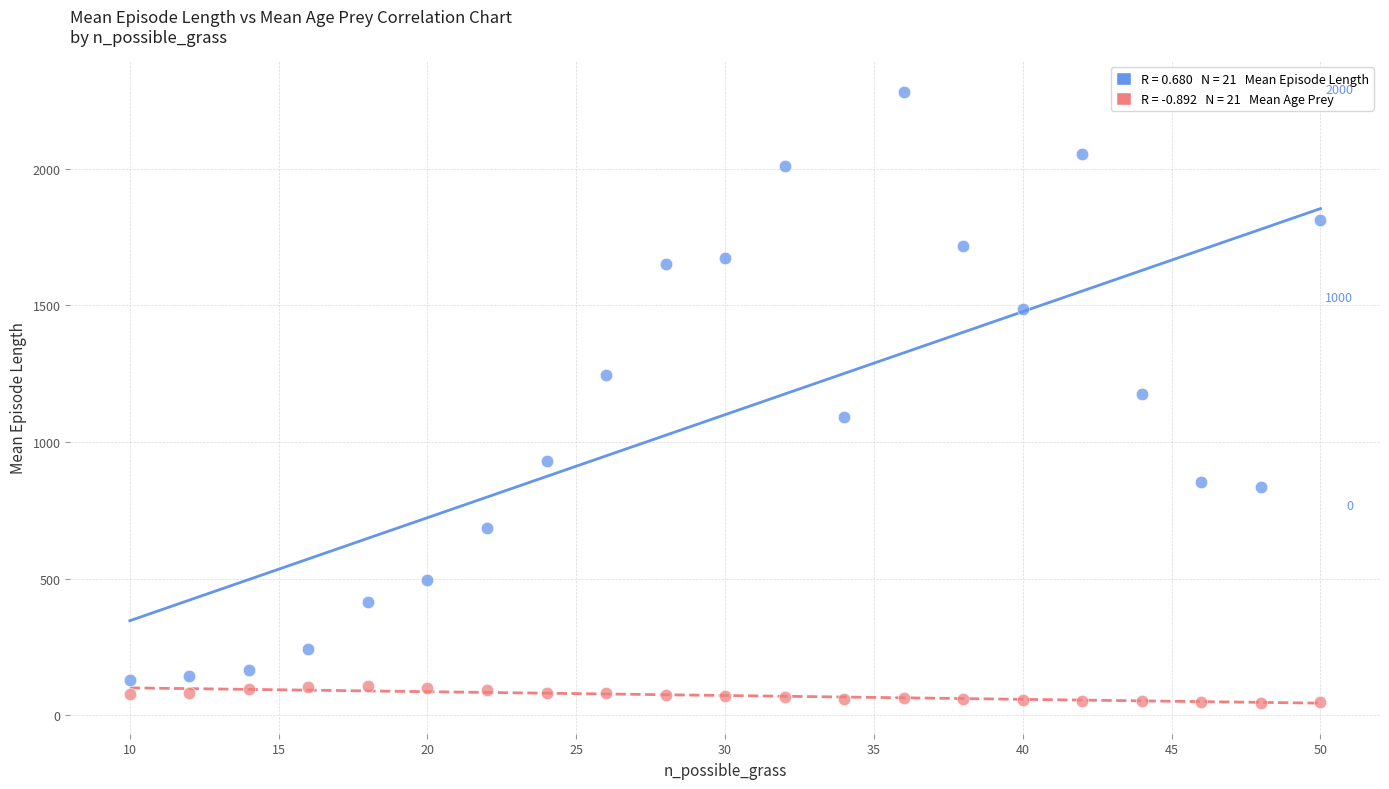

Across all data points, what is the range of Y values (max minus min)?

2237.0